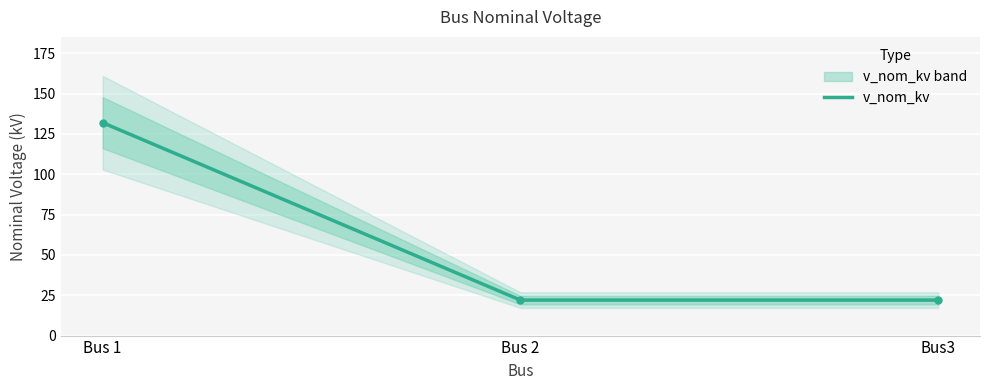

What position from the left is Bus3?

3